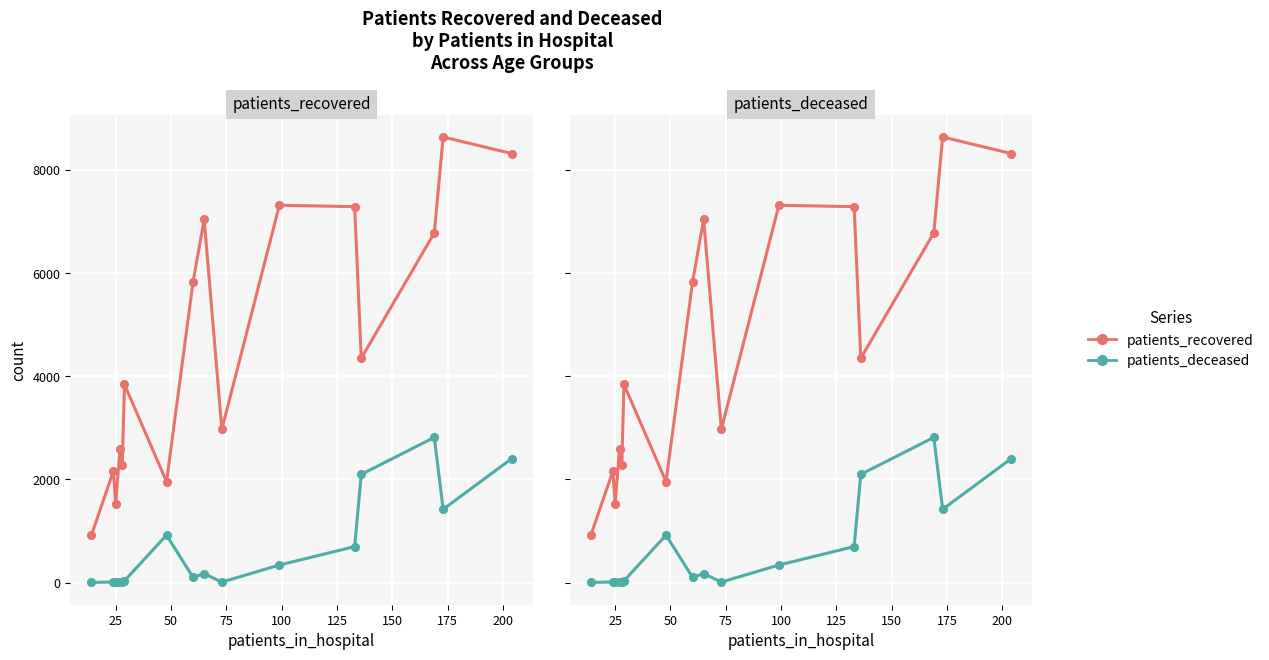

Which series has the largest Y range (max minus min)?

patients_recovered